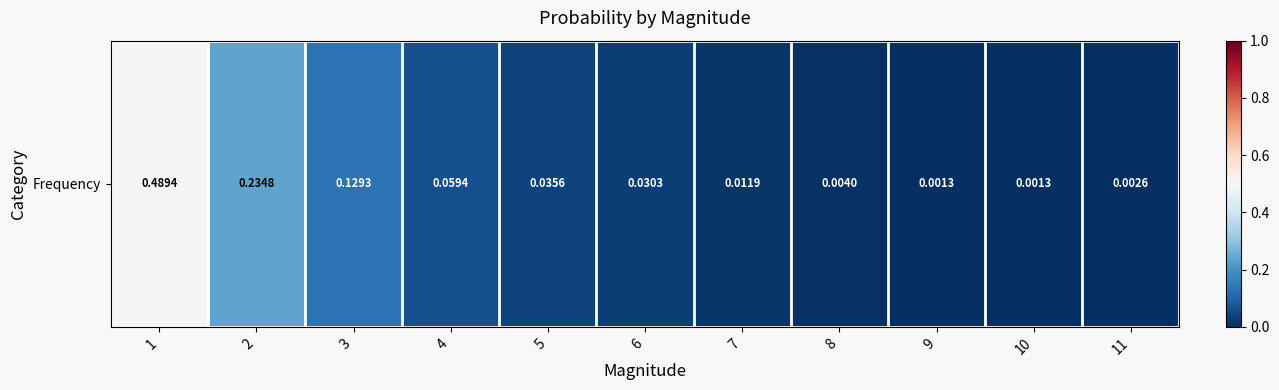

Rank the categories by value from lowest to highest.

9, 10, 11, 8, 7, 6, 5, 4, 3, 2, 1